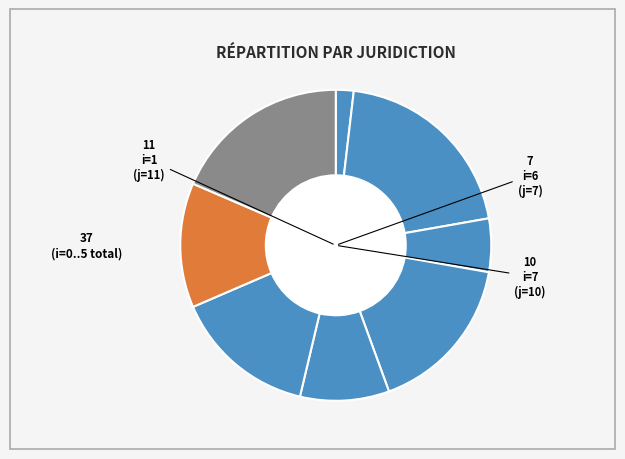

Count the number of slices in the pie.

8